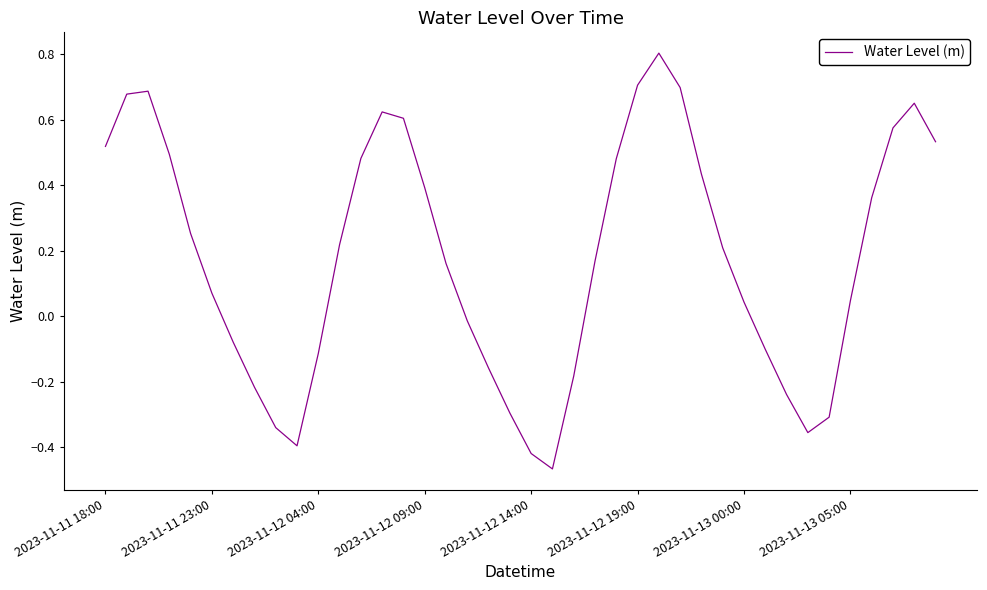

What is the difference between the maximum and minimum values?

1.3